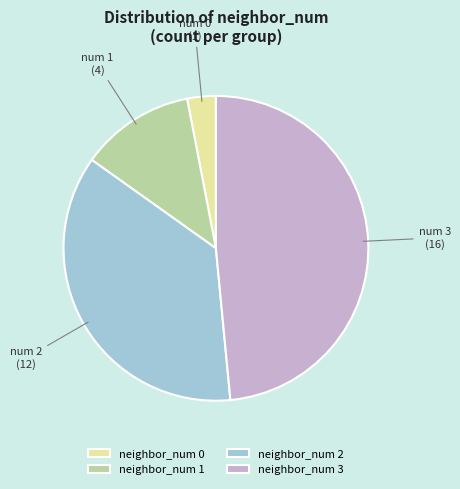

Which slice is the smallest?

neighbor_num 0